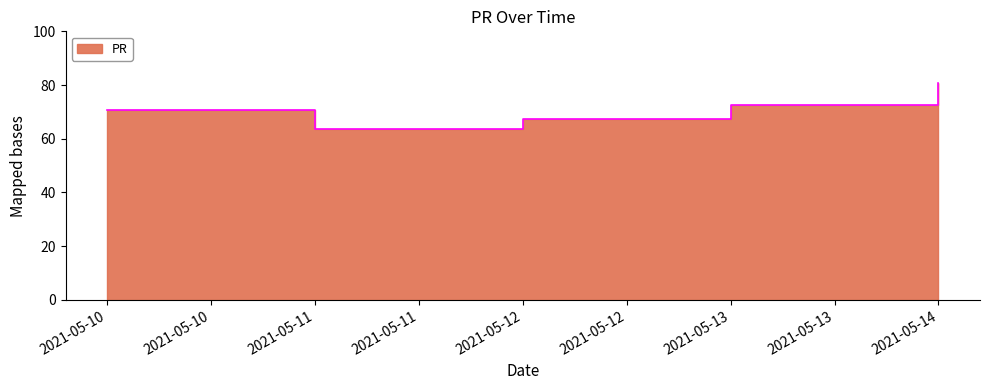

True or false: the data has more than 1 interior local peaks.

False